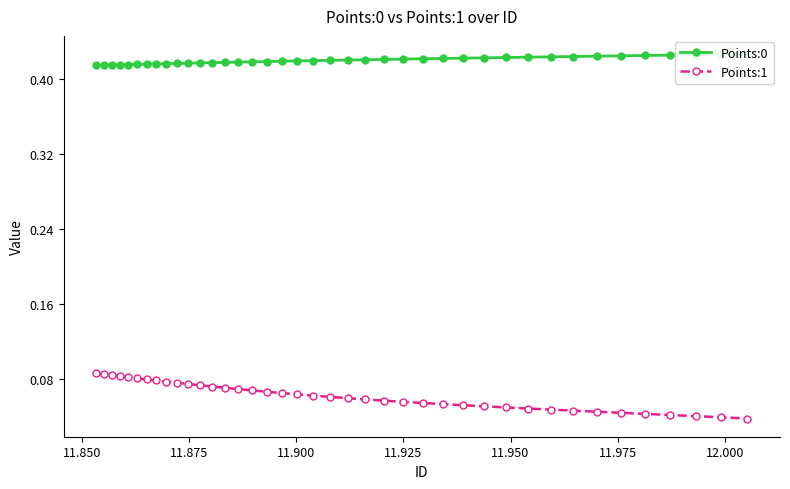

Does the chart display data point markers on the line(s)?

Yes